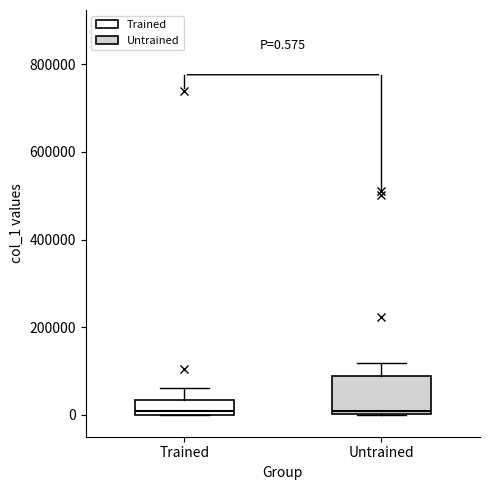

Which box is the tallest, from its lower edge to its upper edge?

Untrained